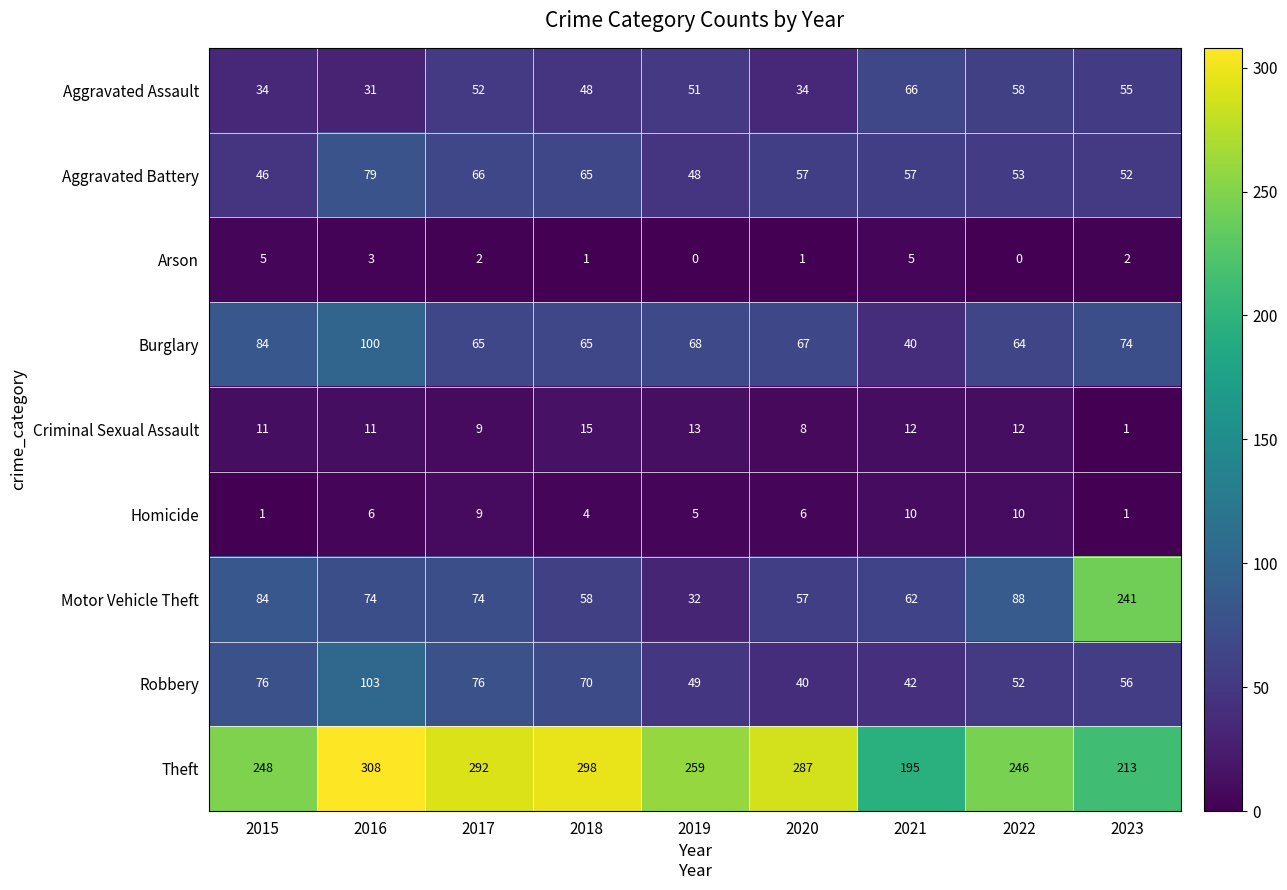

Which series has the largest total across all categories?

Theft